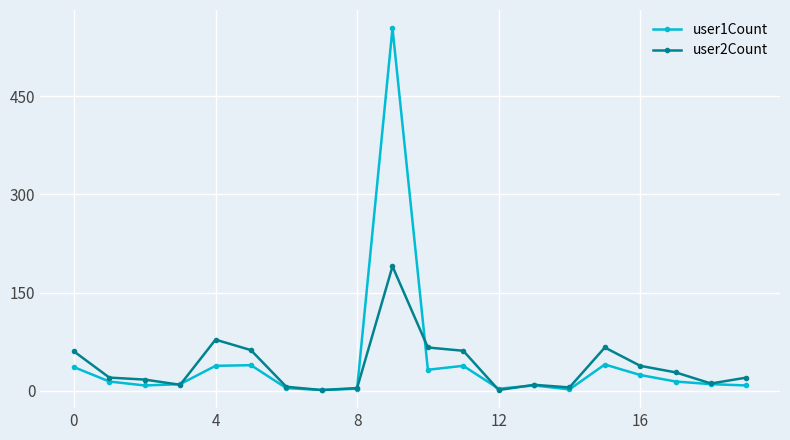

True or false: user1Count has more than 1 points higher than both neighbors.

True